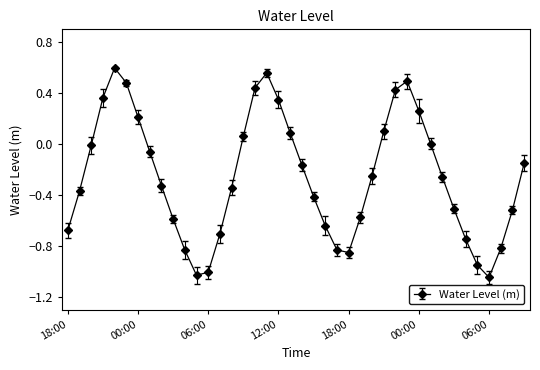

How many interior local peaks (higher than both neighbors) does the data have?

3